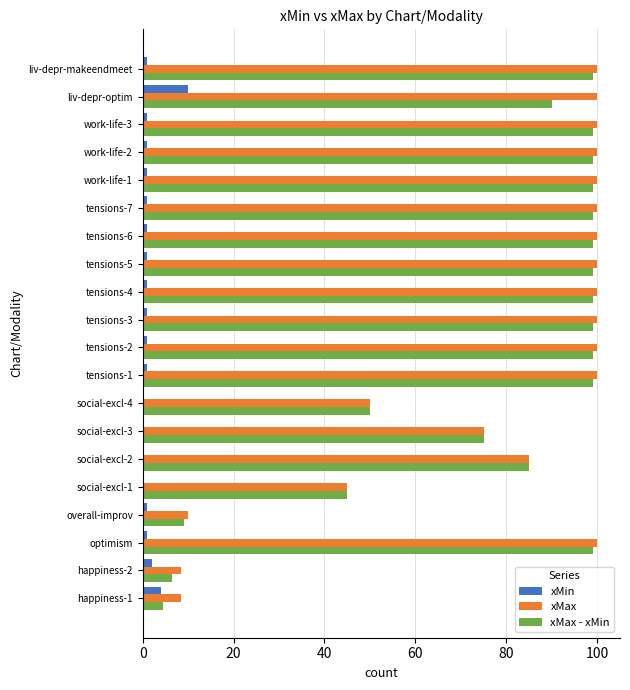

What is the maximum value for xMin?

10.0